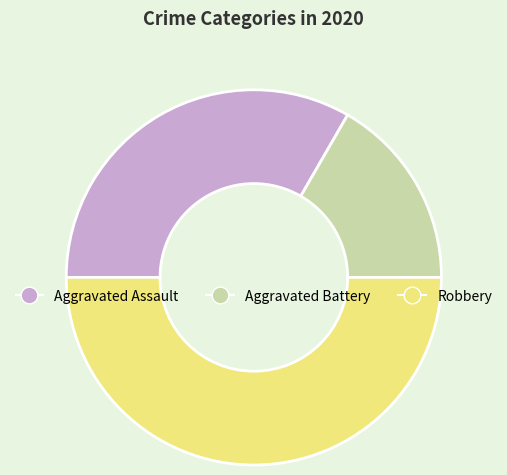

Is it true that Robbery is 50% of the pie?

True